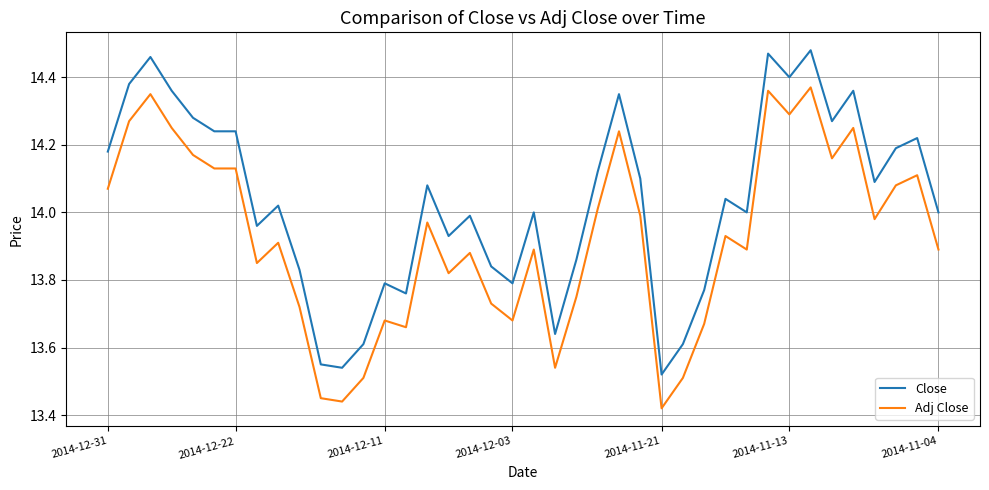

List the series in order of their overall mean, highest first.

Close, Adj Close